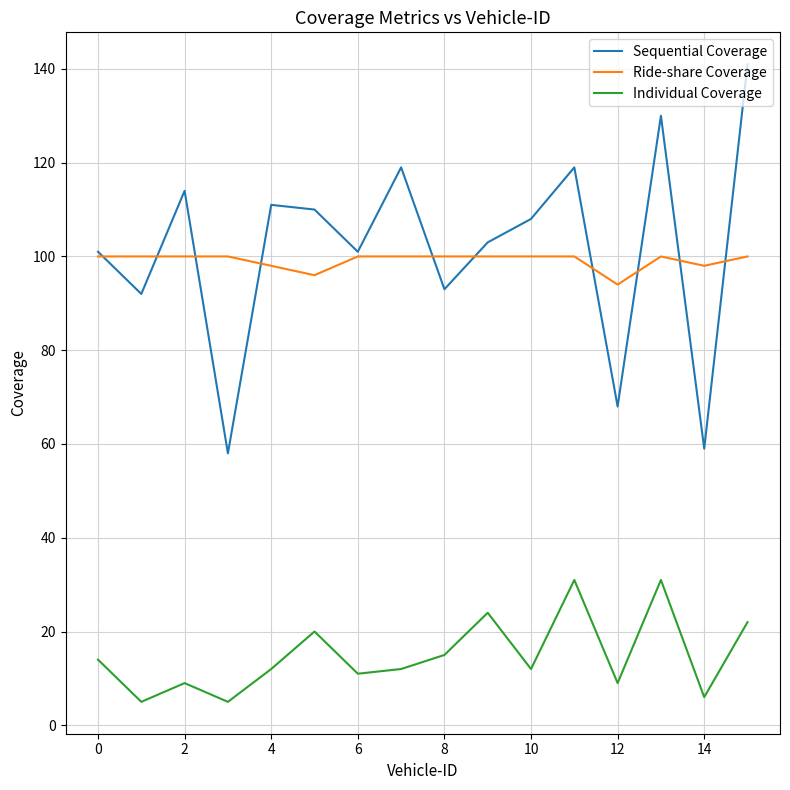

Which series has the widest spread of values?

Sequential Coverage